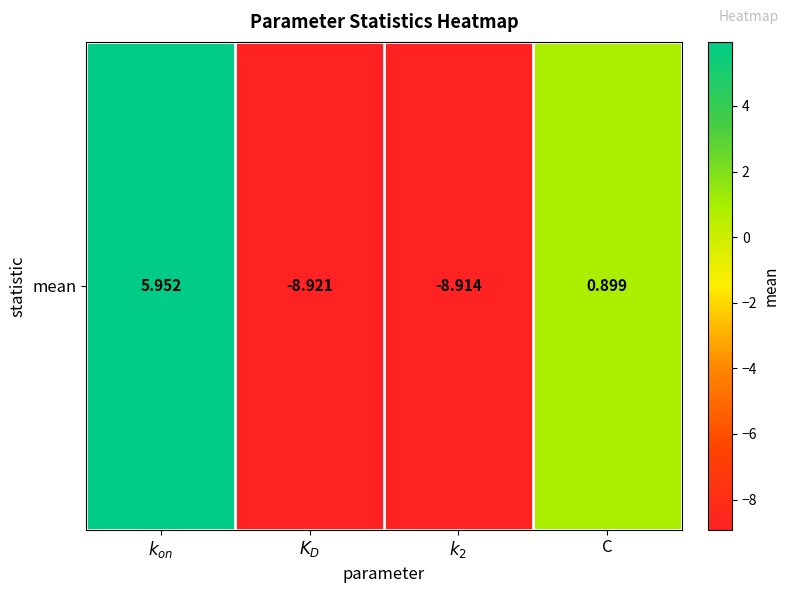

What is the difference between the second highest and second lowest values?

9.8